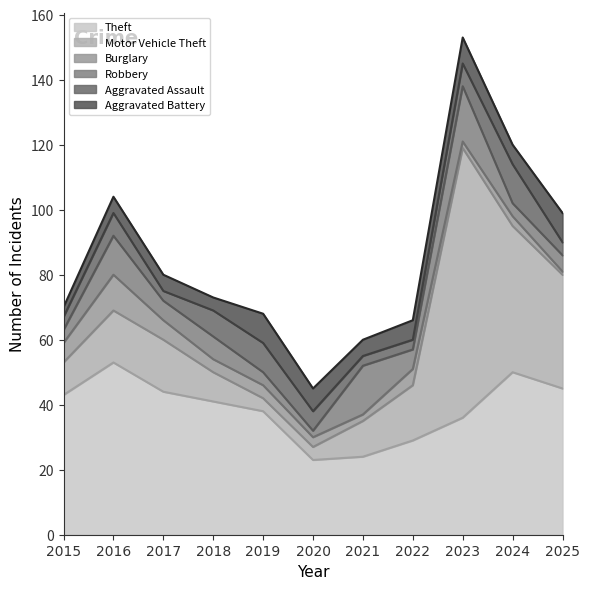

At which category does the chart reach its minimum across all series?

2025